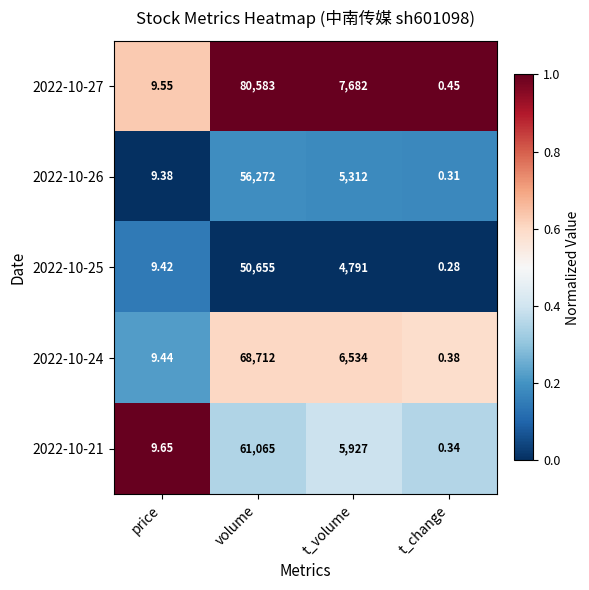

What is the maximum value shown in the chart?

80583.0